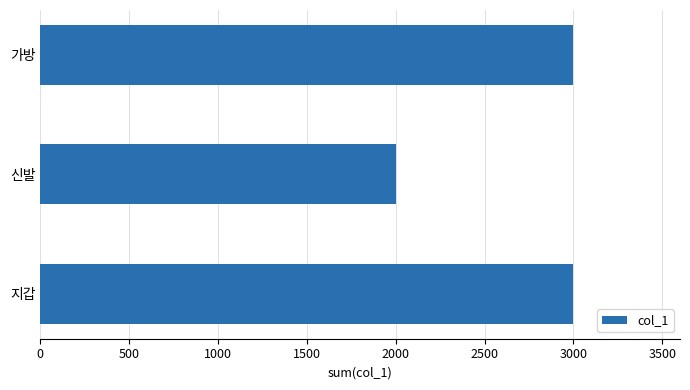

What is the average value?

2667